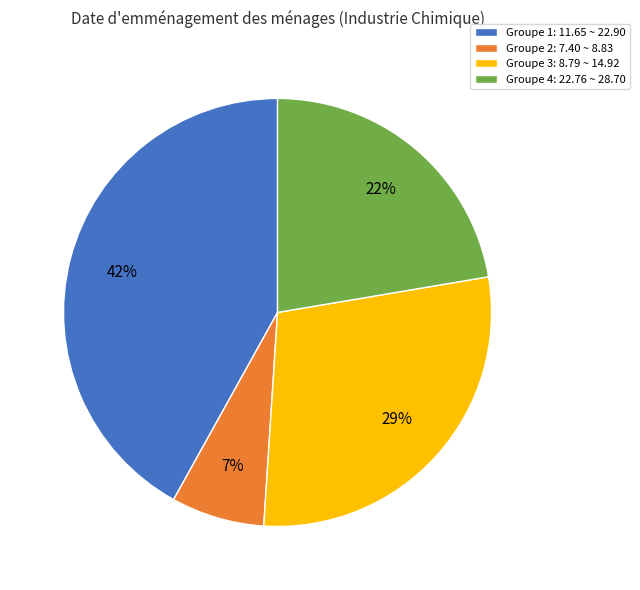

Count the number of slices in the pie.

4